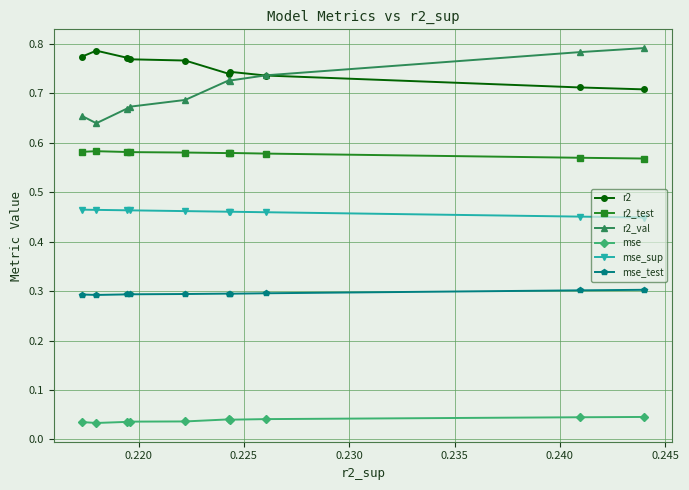

Which series has the largest range (max minus min)?

r2_val